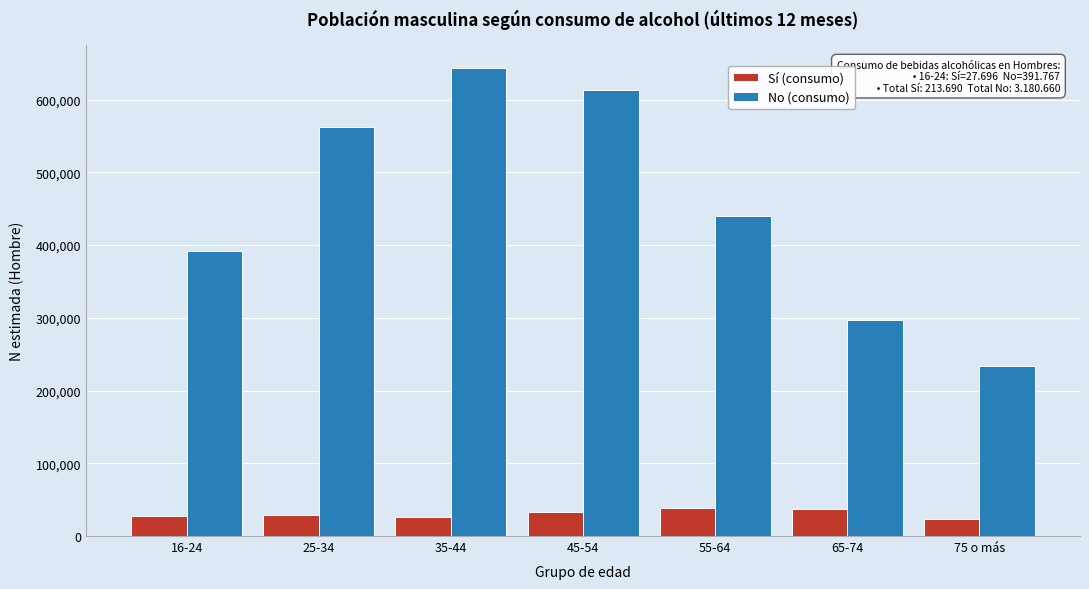

What is the difference between the second highest and second lowest values in the No (consumo) series?

315533